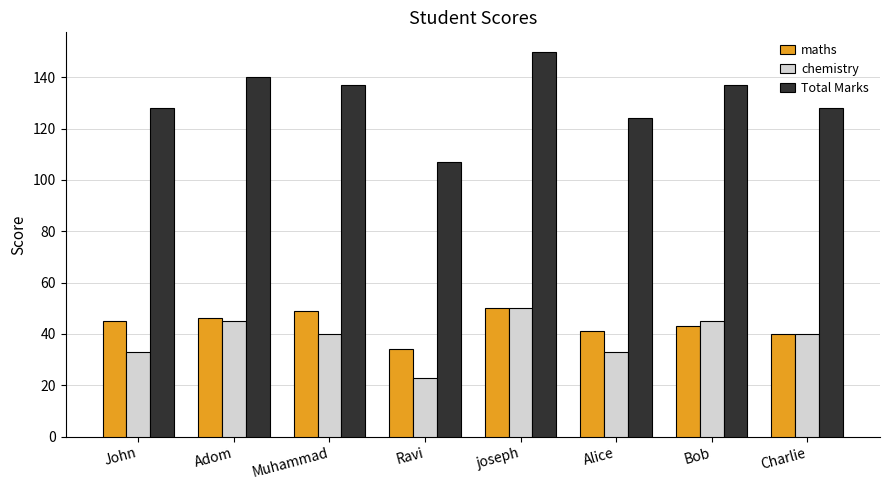

Which series has the largest total across all categories?

Total Marks